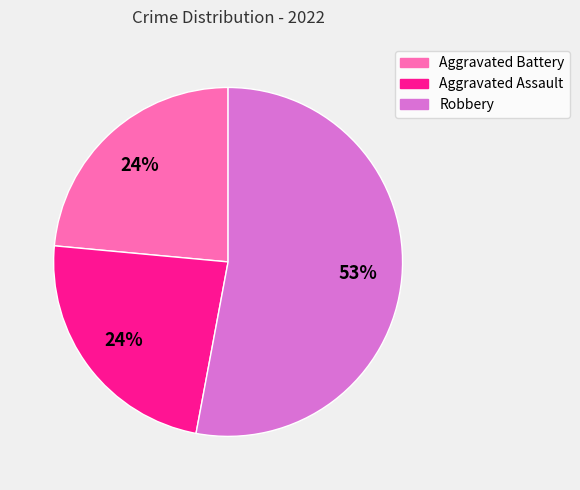

Does any single category account for the majority?

Yes